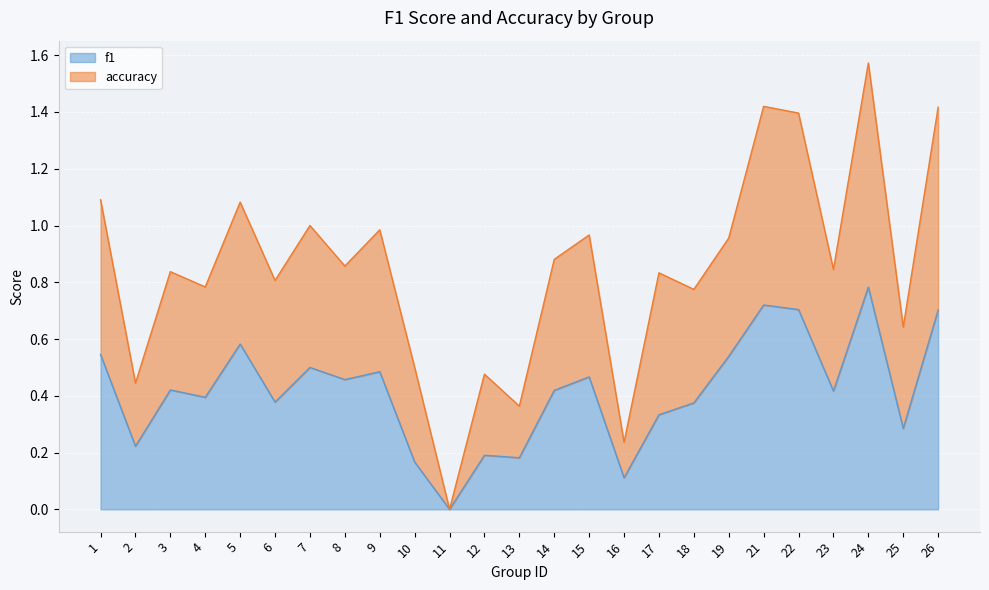

Between 15 and 12, which is larger?

15